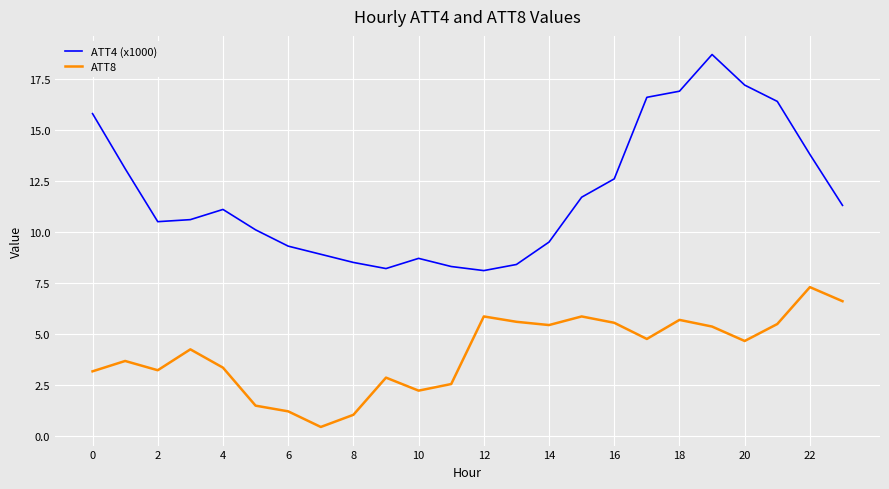

What is the maximum value shown in the chart?

18.7